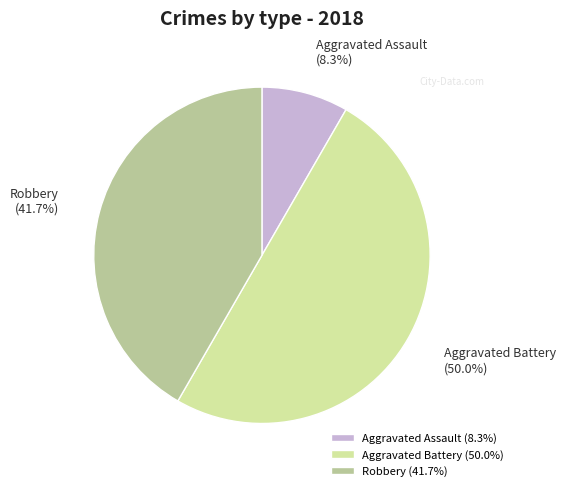

Which category has the biggest portion of the pie?

Aggravated Battery